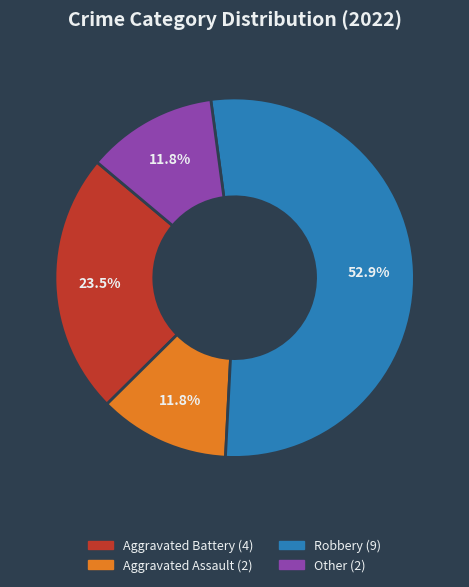

Does any single category account for the majority?

Yes